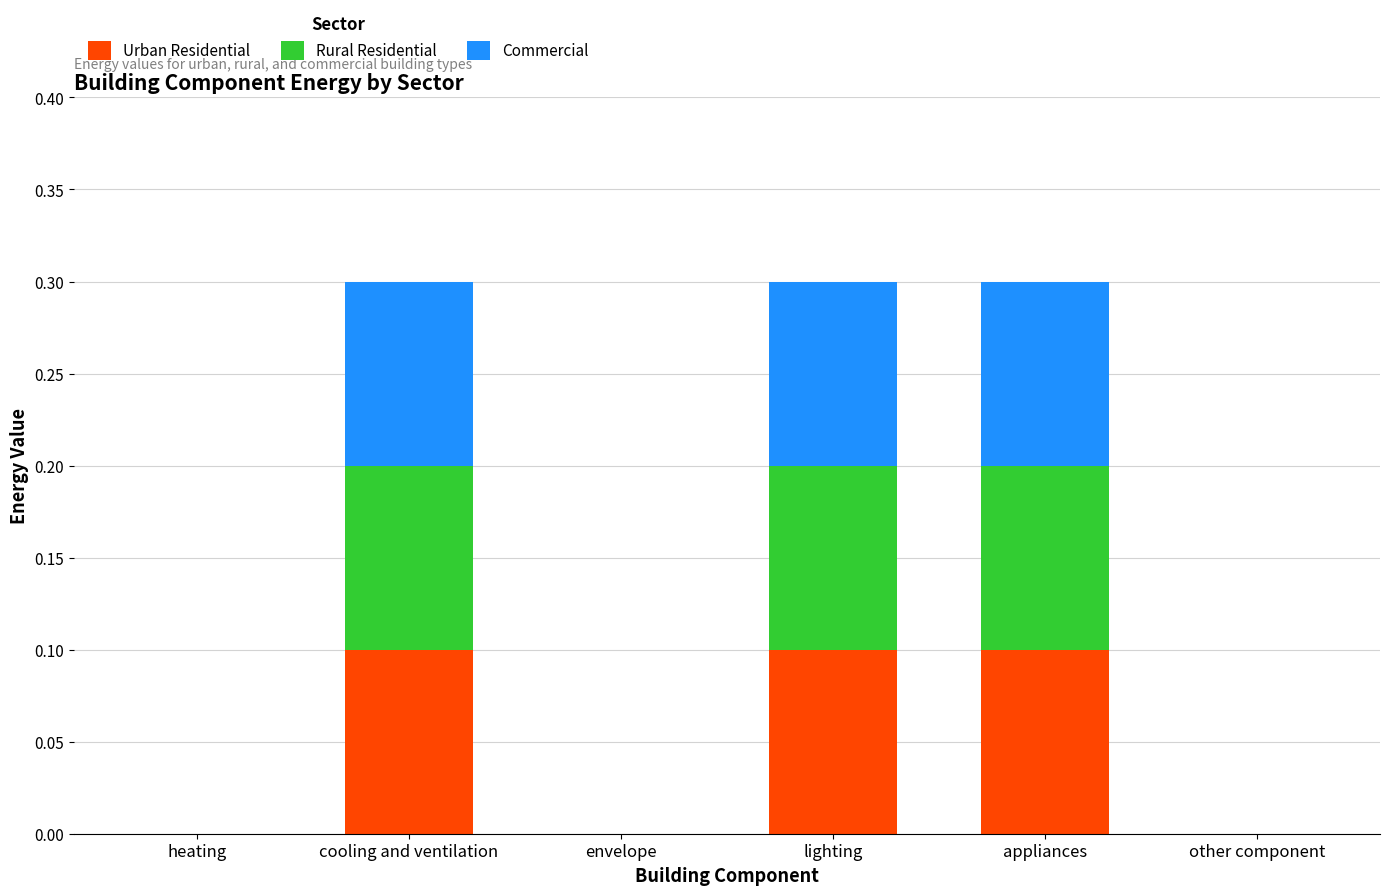

What is the sum of all Urban Residential values?

0.3